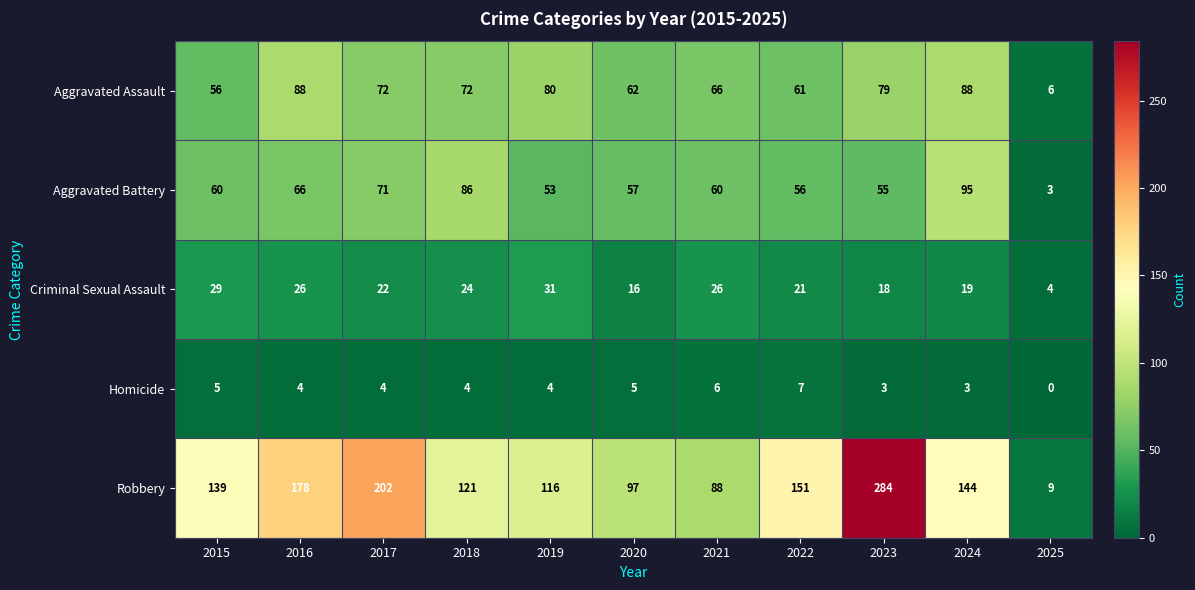

What is the spread (max minus min) of values at 2016?

174